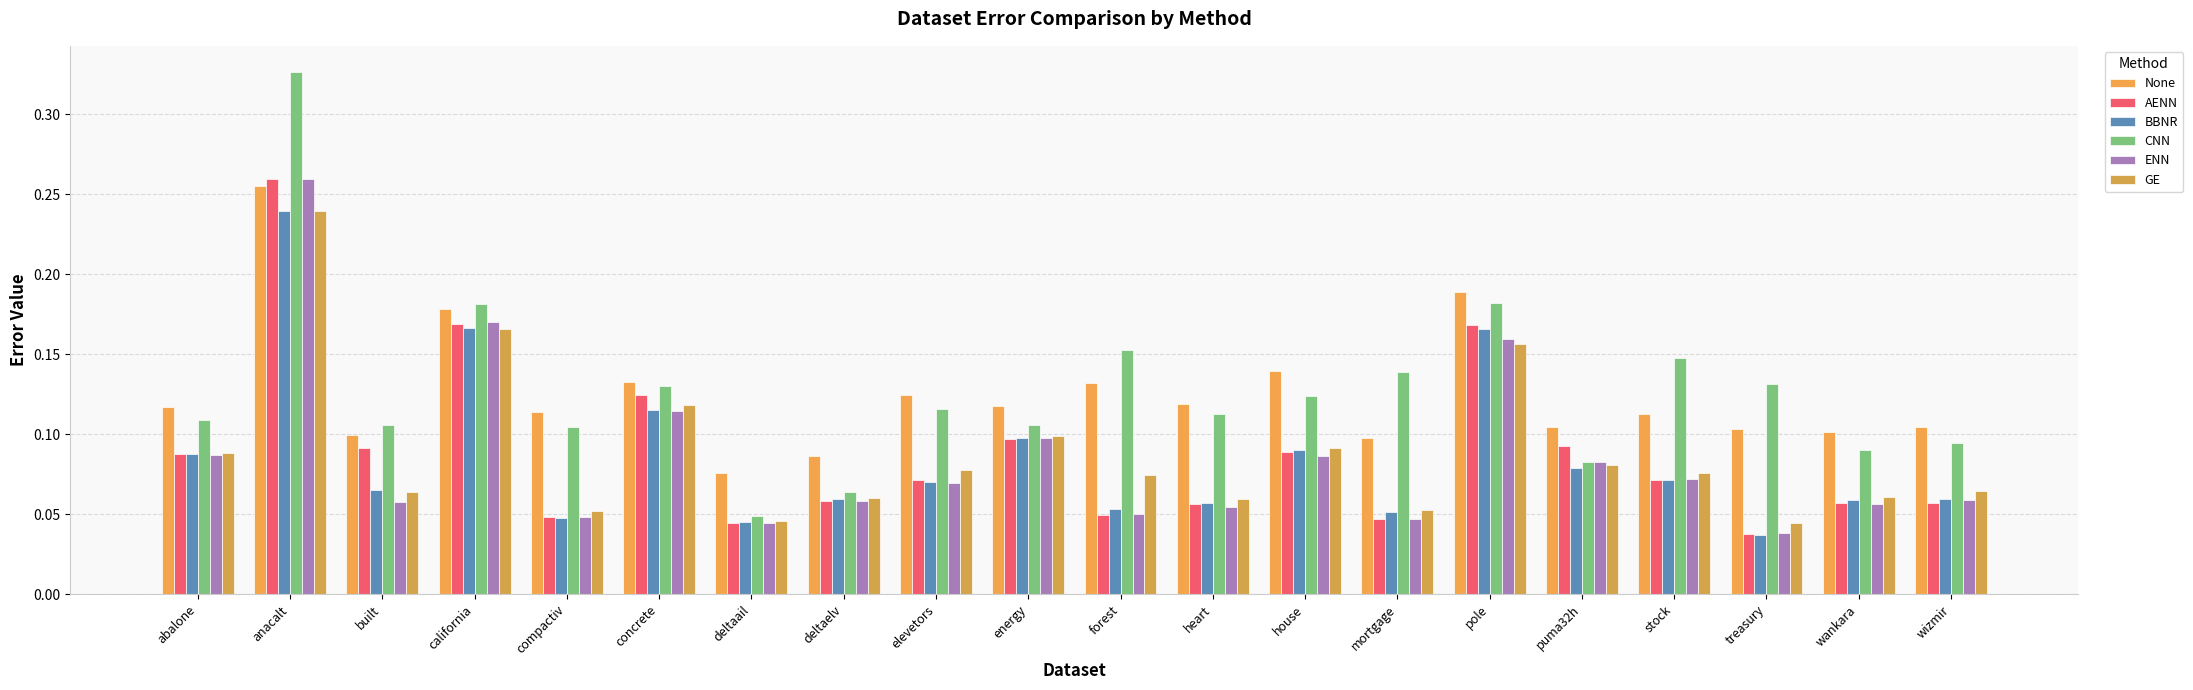

Is it true that BBNR equals 0.1 at mortgage?

True